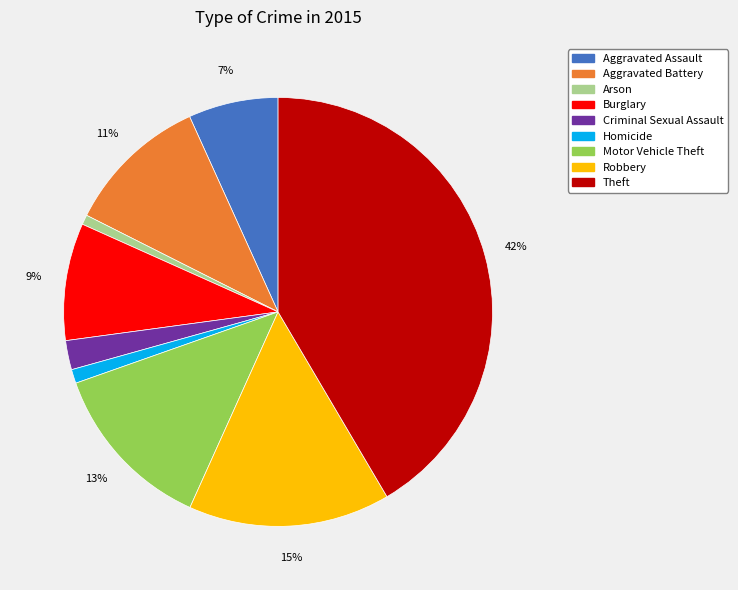

What is the largest slice in the pie chart?

Theft